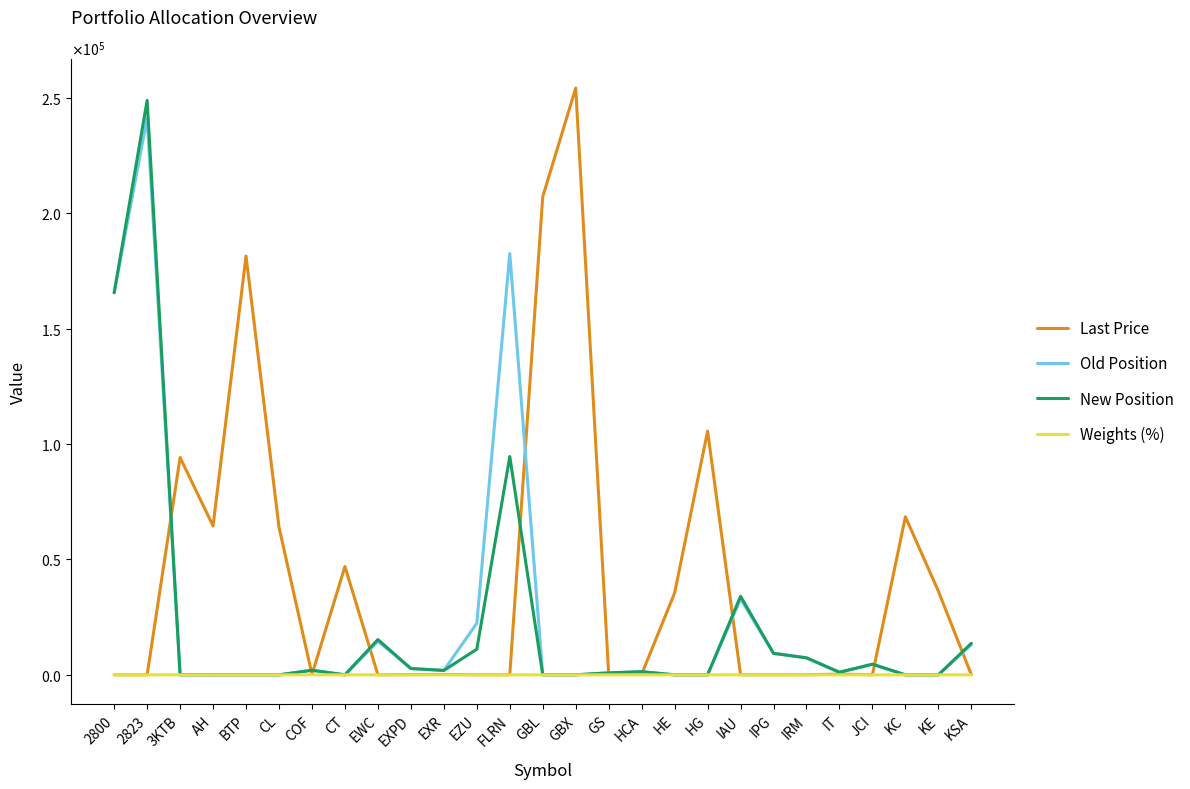

At which label does Last Price reach its minimum?

2823